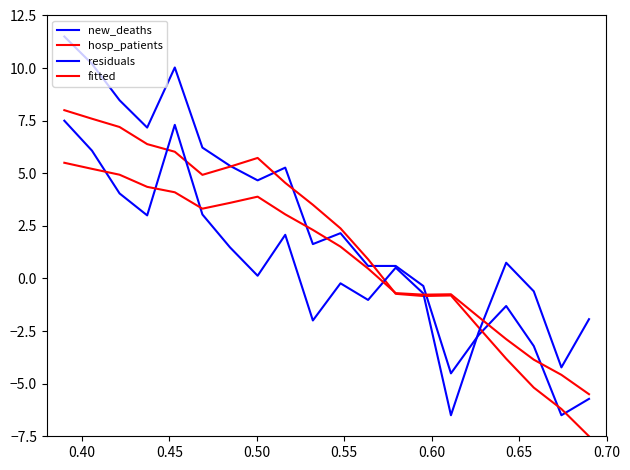

How many positive values does the new_deaths series have?

13